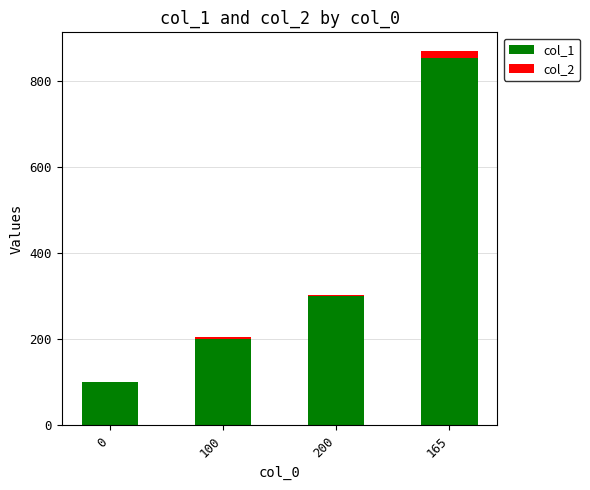

How many series are shown in this chart?

2